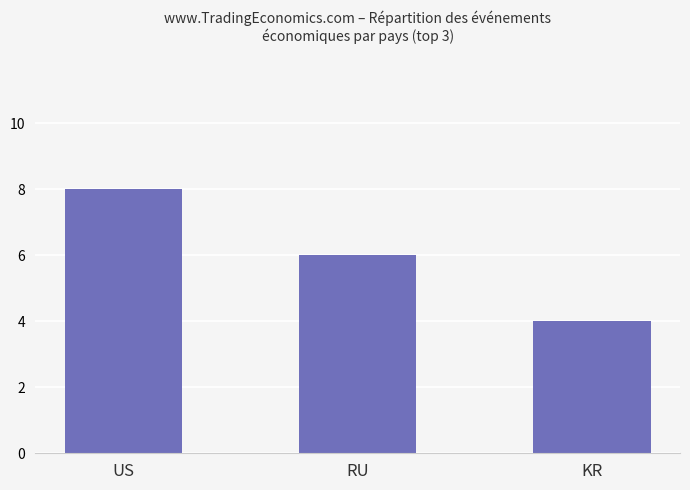

Reading left to right, list all the values displayed in this chart.

8	6	4